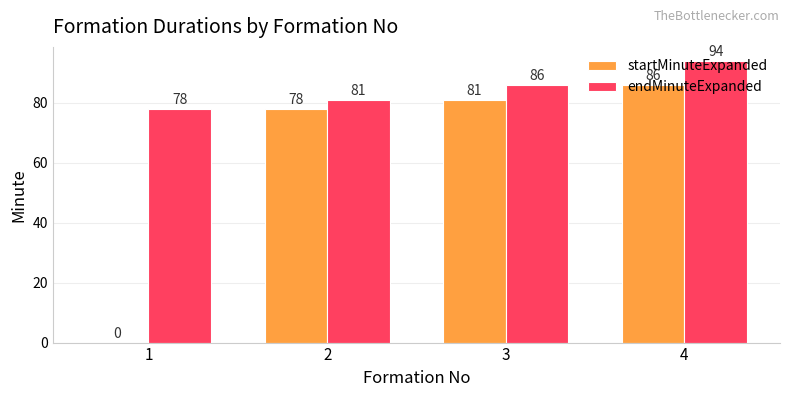

What is the difference between the startMinuteExpanded values at 3 and 1?

81